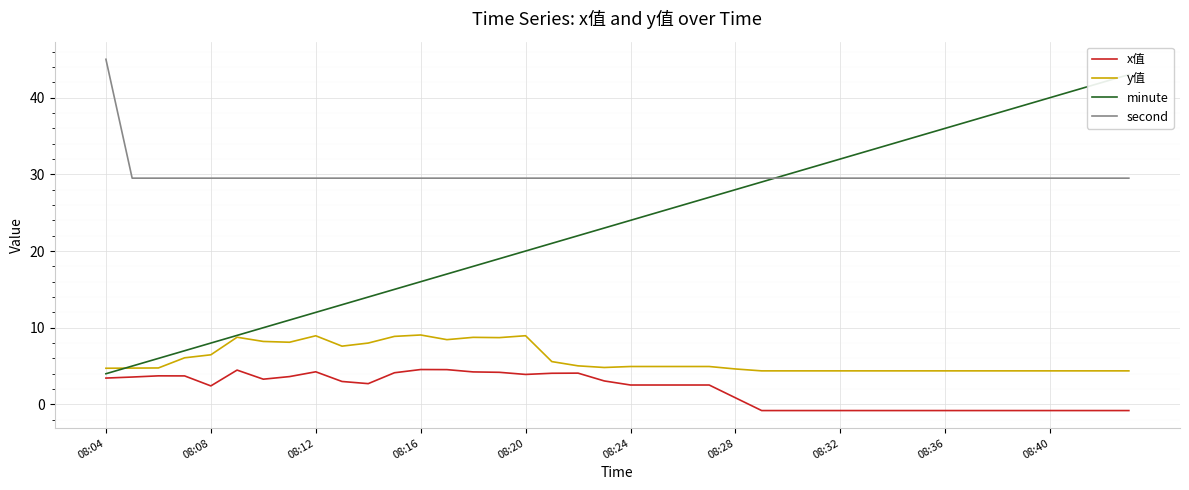

True or false: x值 and second cross at least once.

False